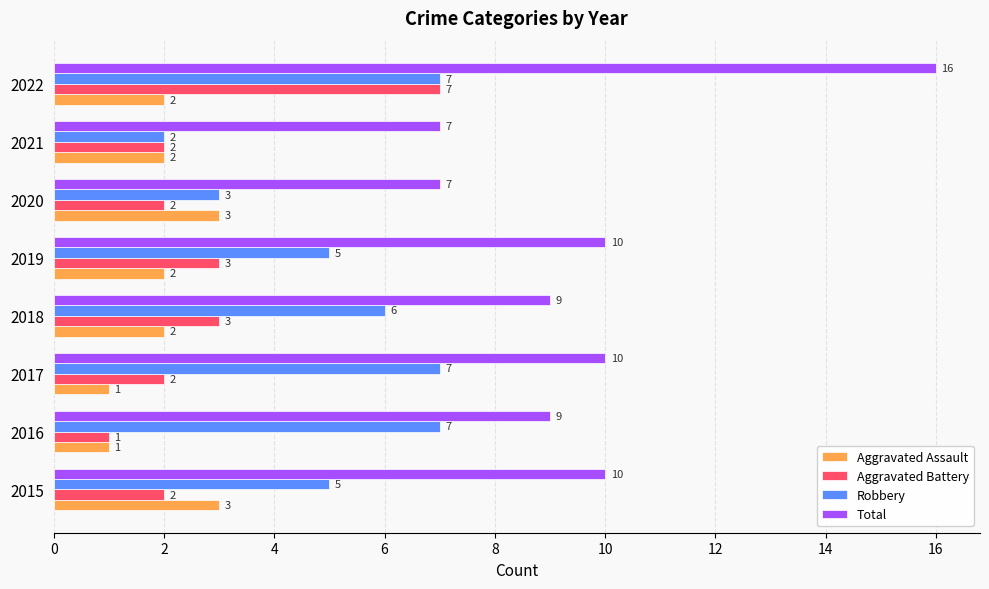

At which category is the sum across all series the highest?

2022